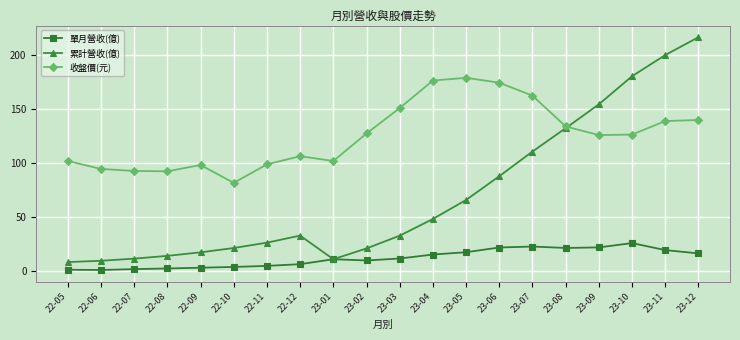

What is the total value across all series at 23-12?

373.1